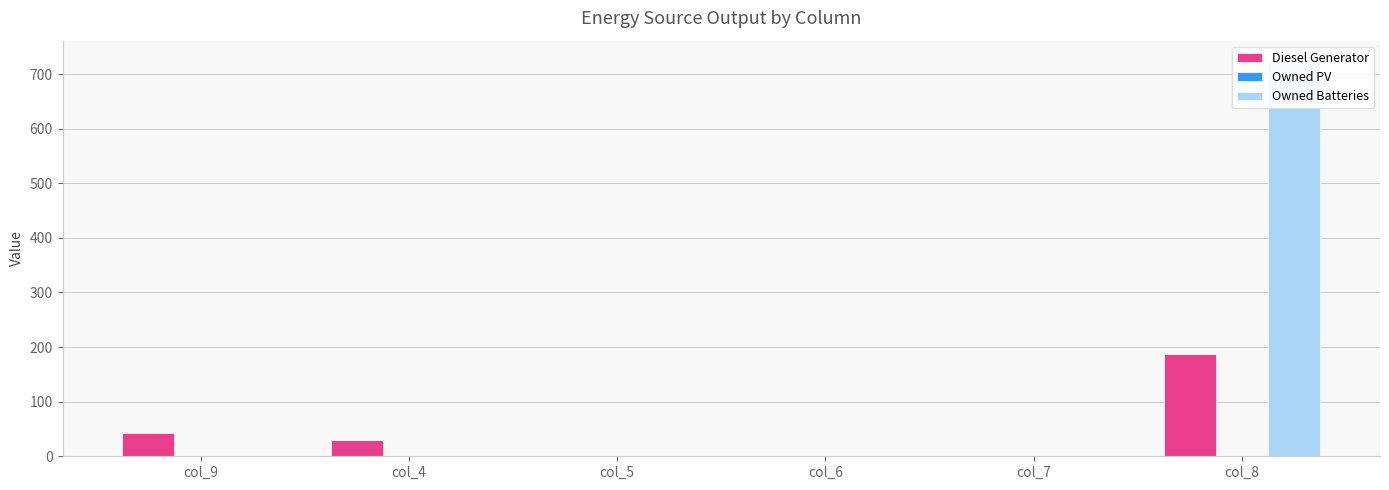

List the series in order of their overall mean, lowest first.

Owned PV, Diesel Generator, Owned Batteries